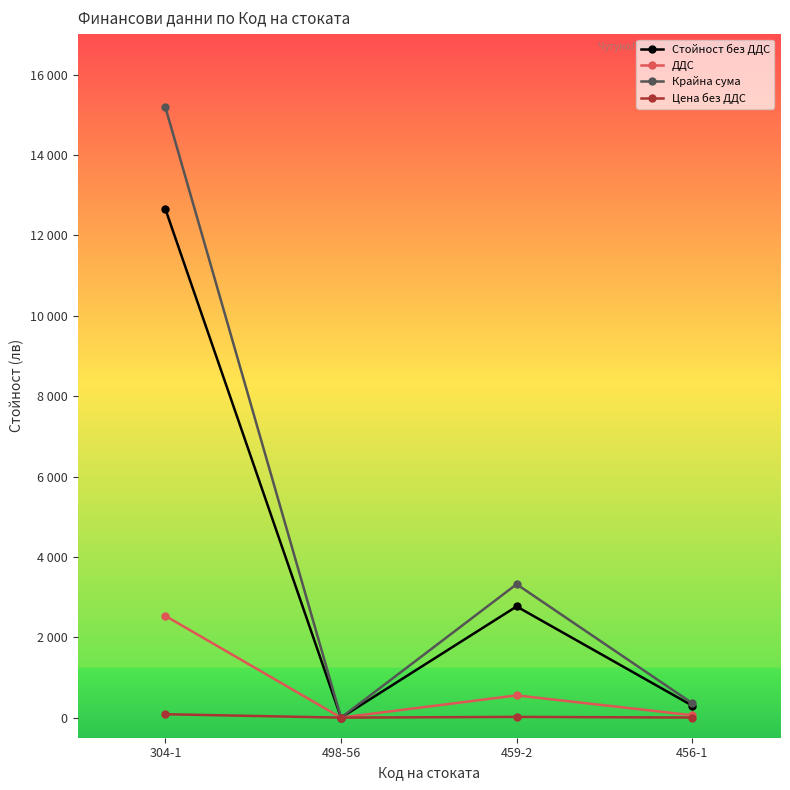

What is the maximum value for Цена без ДДС?

84.5